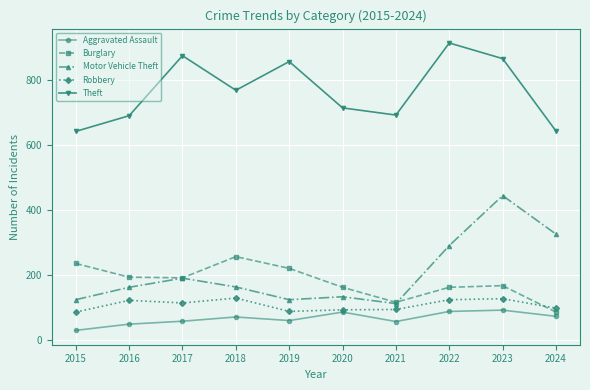

What is the difference between the maximum and minimum values in the Burglary series?

170